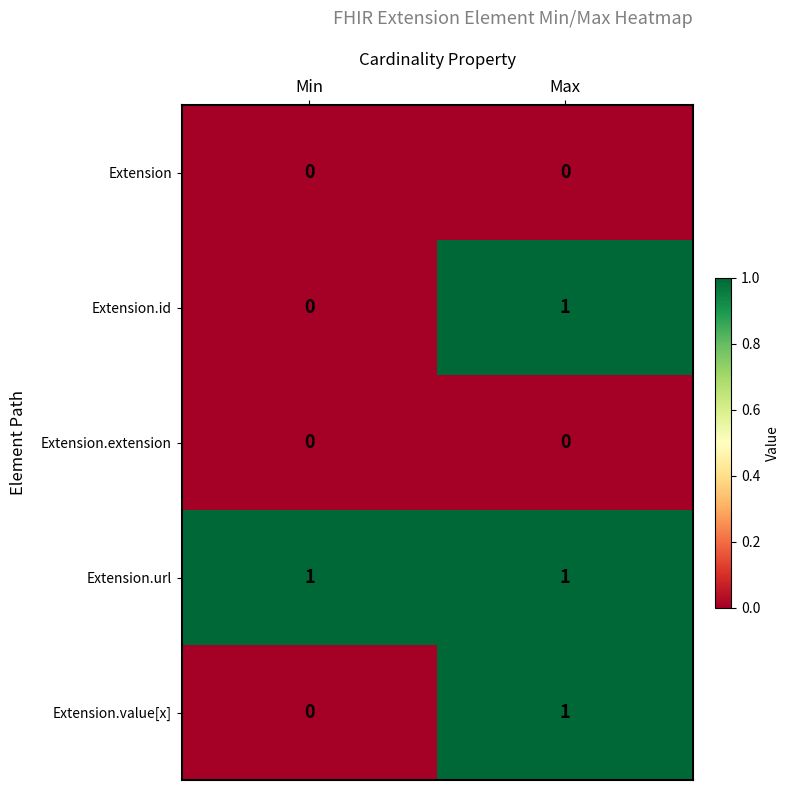

Is it true that Extension.extension equals 0 at Max?

True